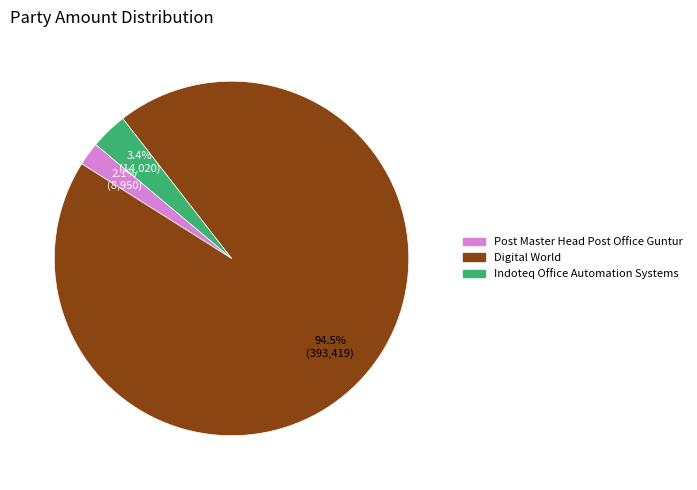

To the nearest percent, what percentage of the pie is Post Master Head Post Office Guntur?

2%